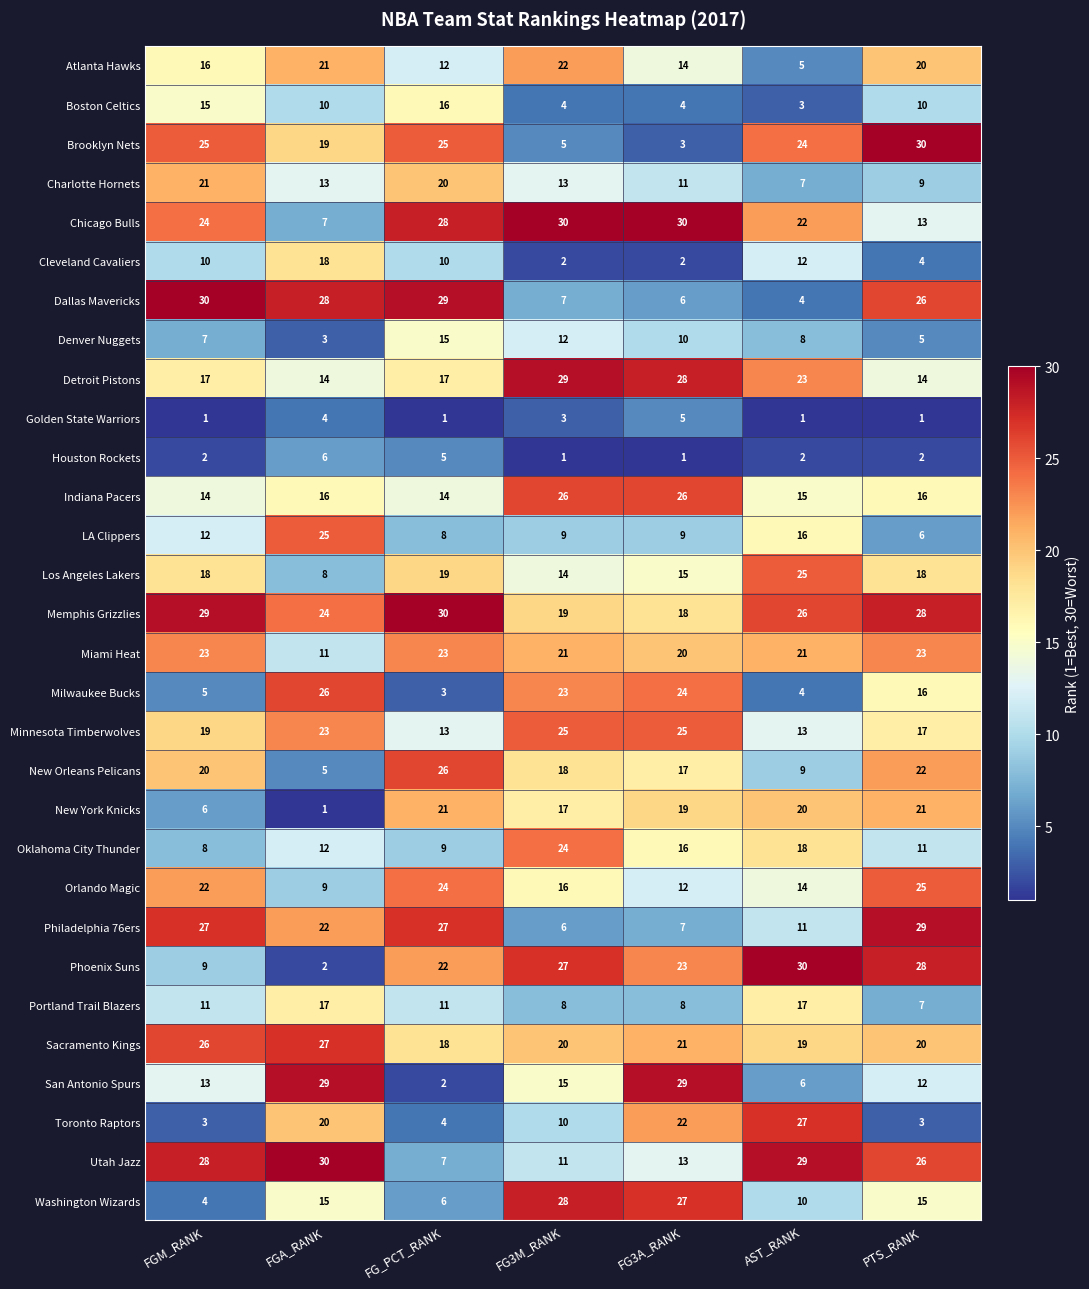

At how many categories does at least one series exceed 25?

7